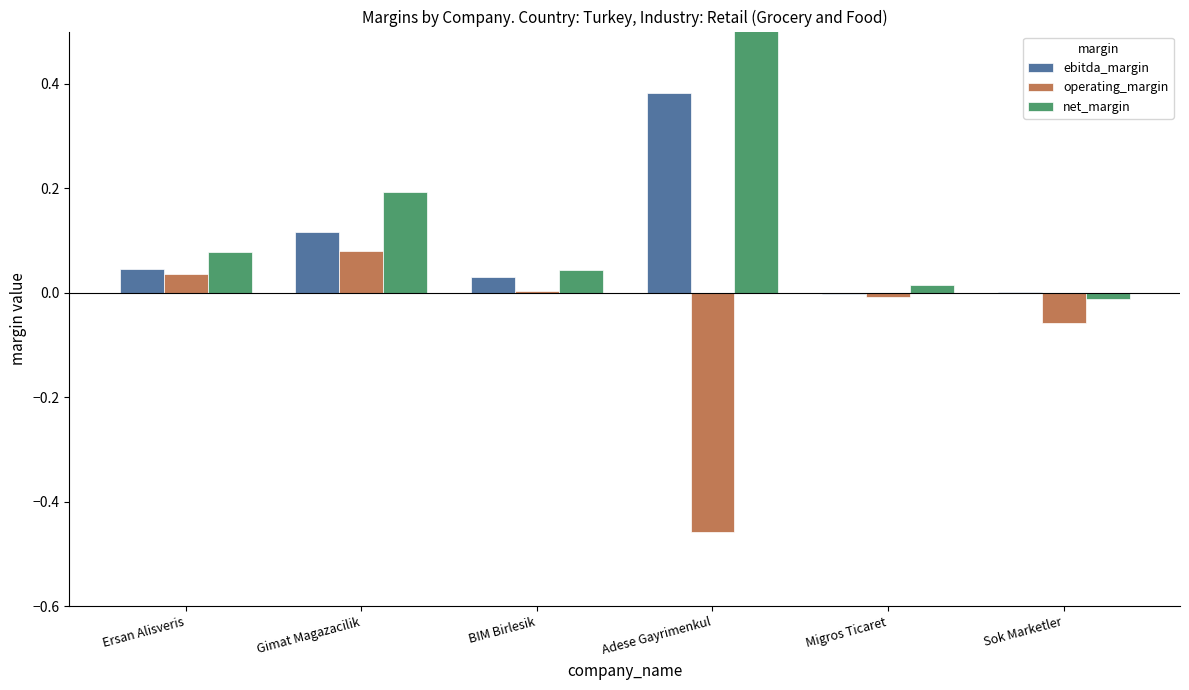

List the series in order of their peak value, lowest first.

operating_margin, ebitda_margin, net_margin